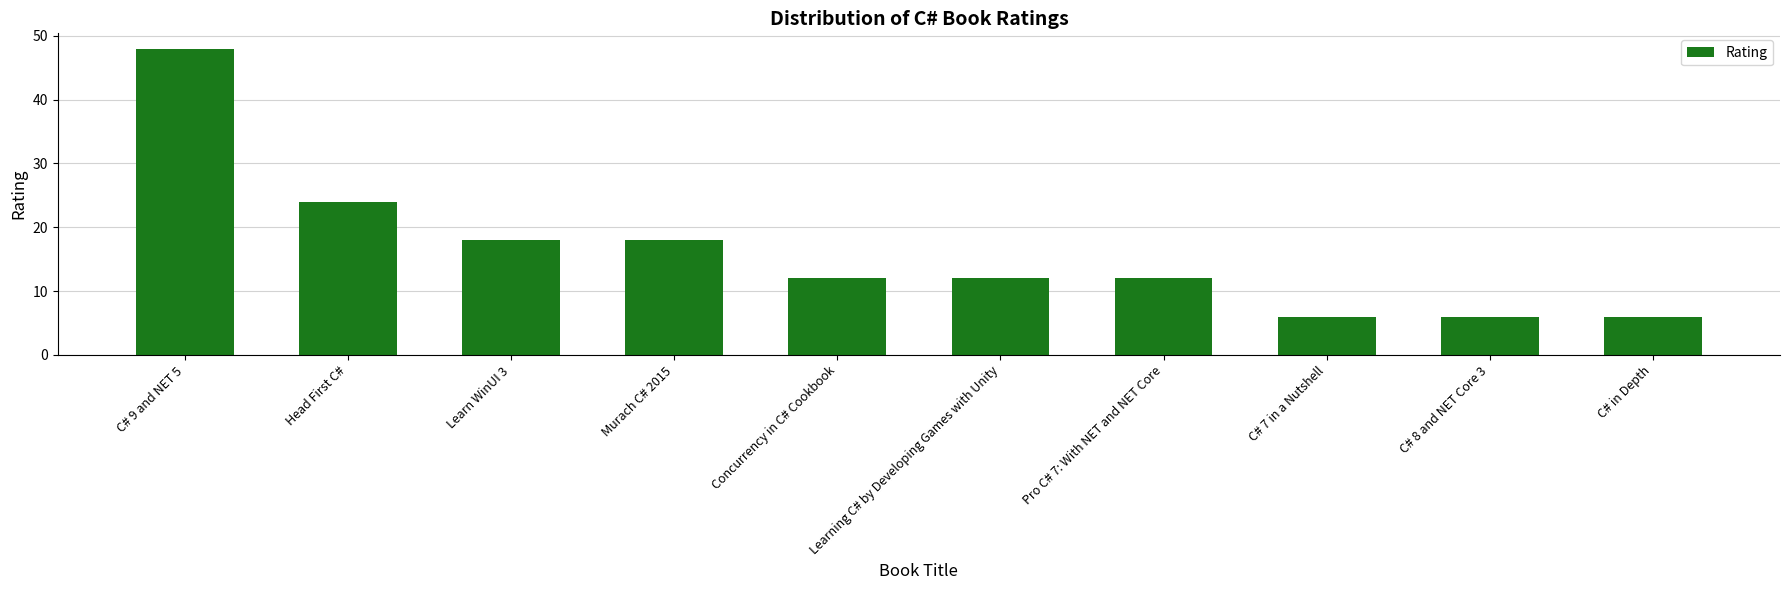

The value at C# 9 and NET 5 is 48. True or false?

True